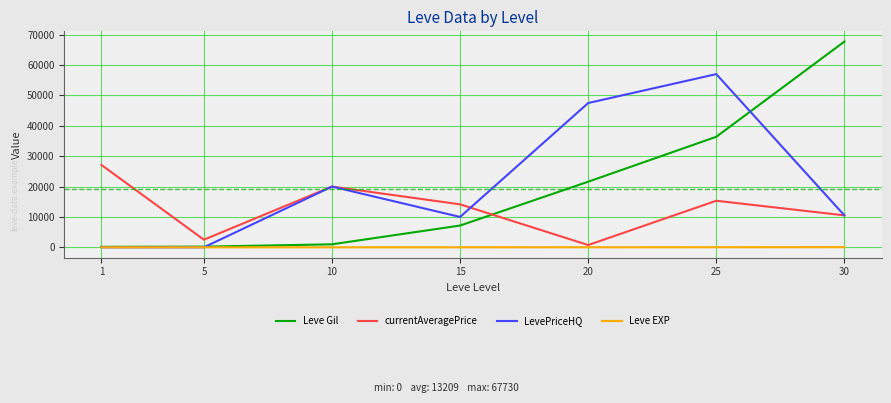

Which series changed the most between 5 and 25?

LevePriceHQ